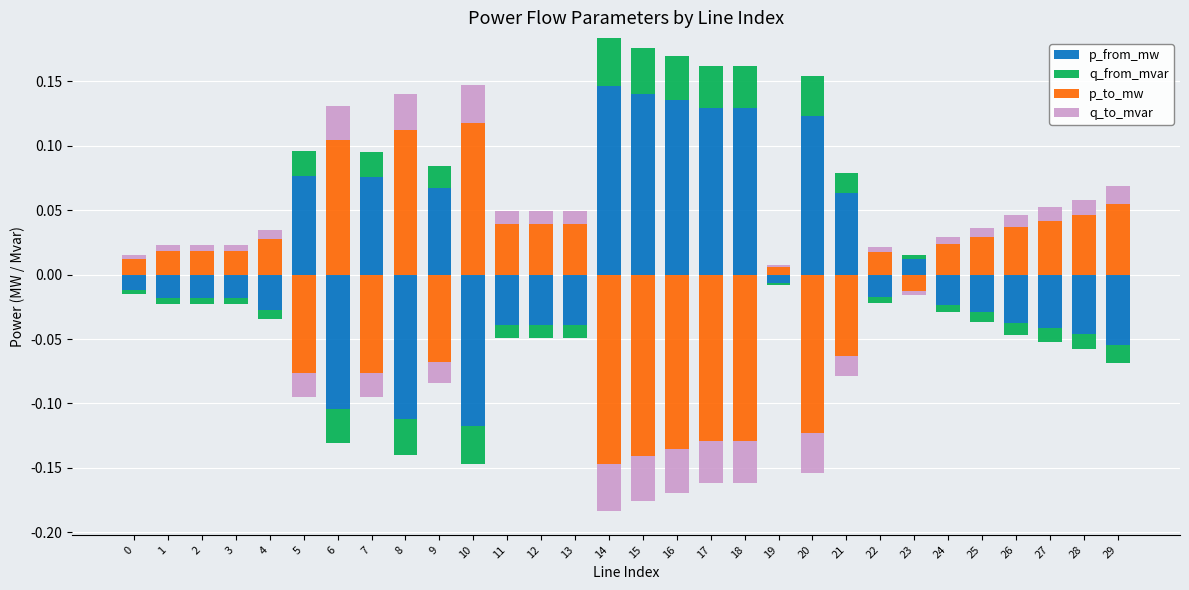

What is the difference between the highest and lowest values at 8?

0.1